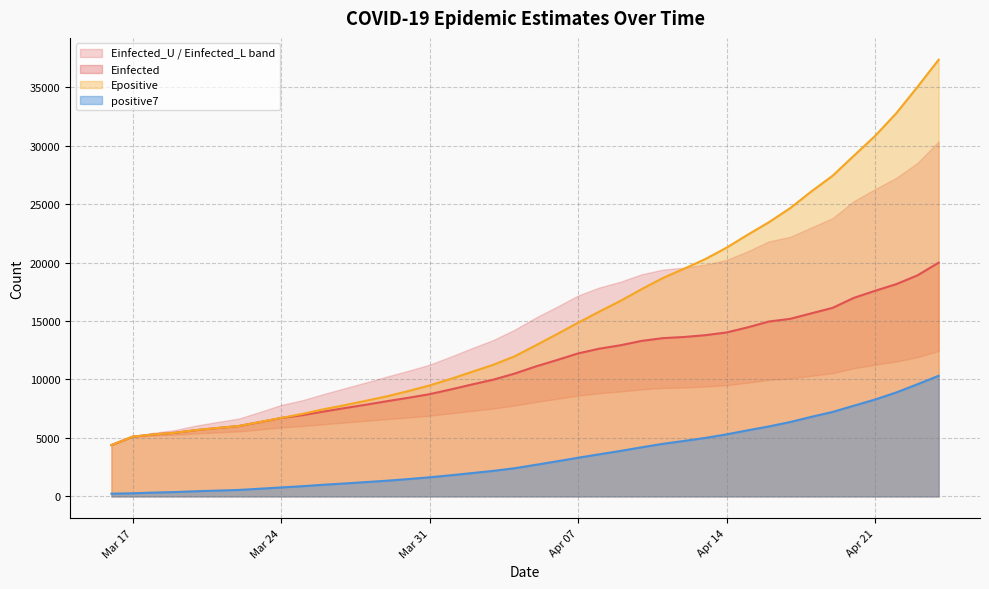

True or false: Epositive and positive7 intersect in this chart.

False